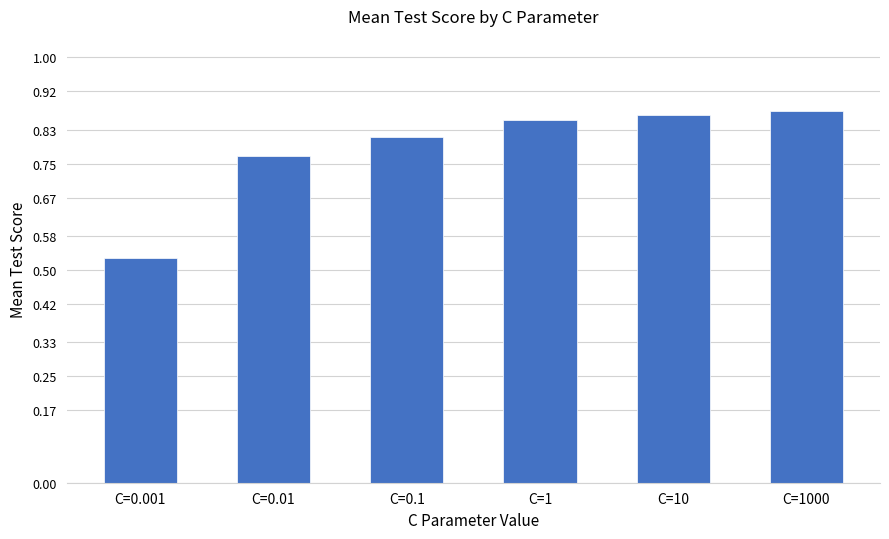

How many values are between 0 and 1?

6